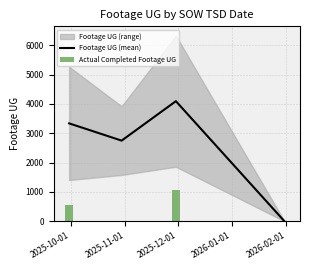

What is the sum of all Footage UG (mean) values?

10173.8